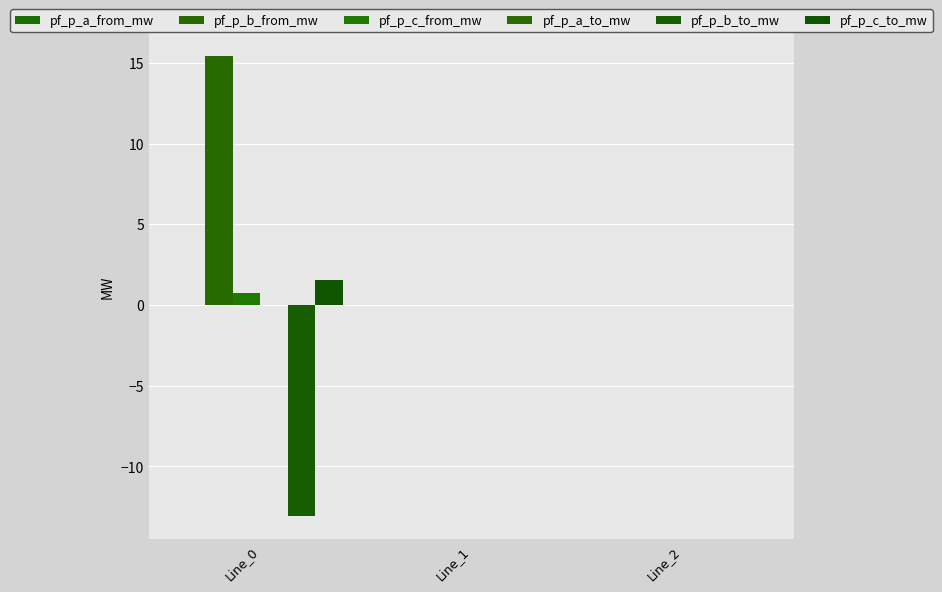

Count the number of data series in this chart.

6